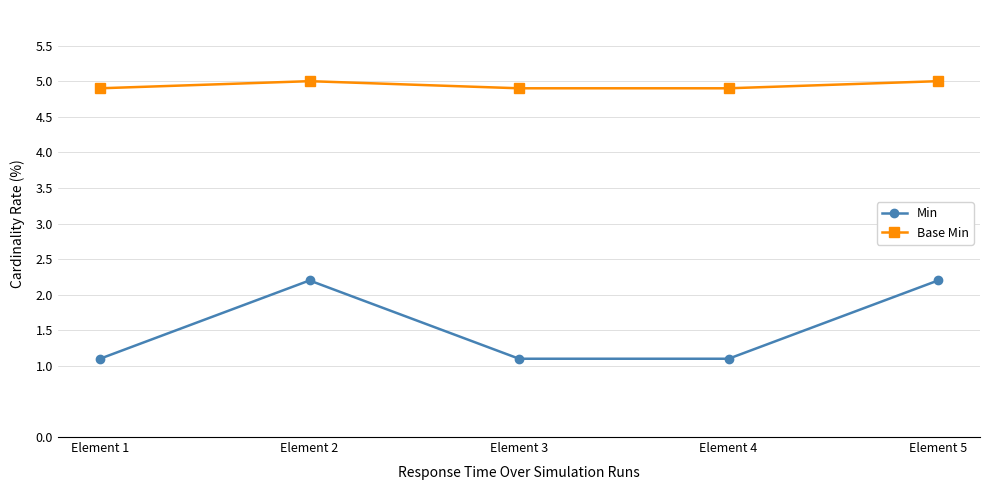

How many lines are shown in the chart?

2